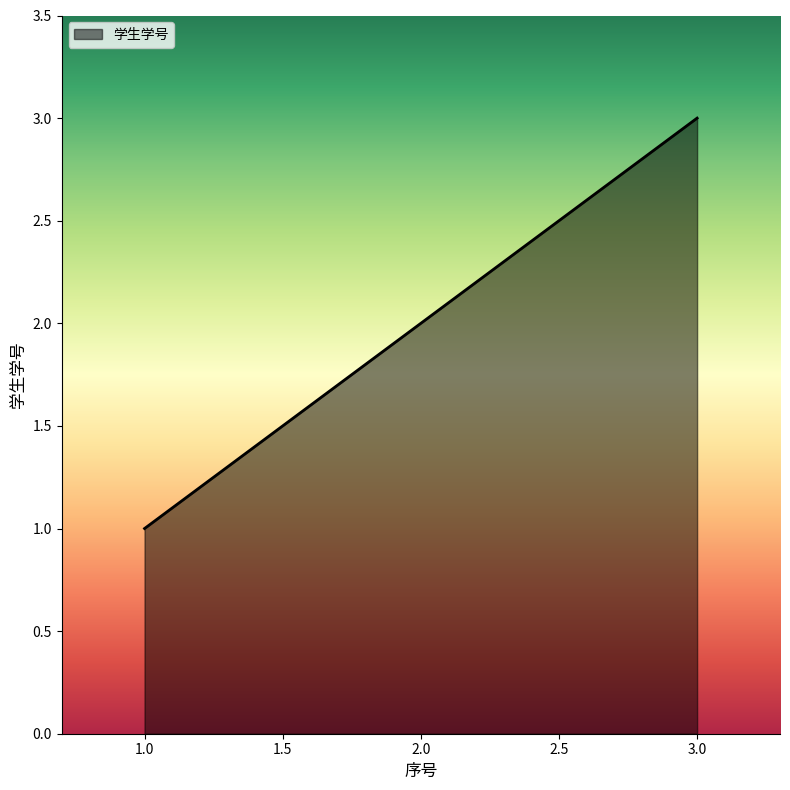

Reading left to right, list all the values displayed in this chart.

1	2	3